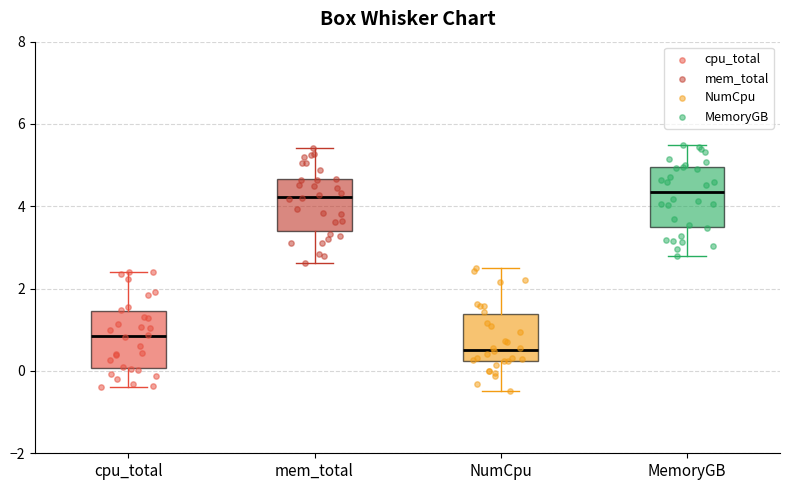

Reading left to right, read every box against the y-axis: the position of its median line, the range the box covers, and the ends of its whiskers. The values are not printed on the chart, so give them approximately, as read against the axis.

cpu_total: median 0.8, box 0.0 to 1.4, whiskers -0.4 to 2.4
mem_total: median 4.2, box 3.4 to 4.6, whiskers 2.6 to 5.4
NumCpu: median 0.6, box 0.2 to 1.4, whiskers -0.4 to 2.4
MemoryGB: median 4.4, box 3.4 to 5.0, whiskers 2.8 to 5.4